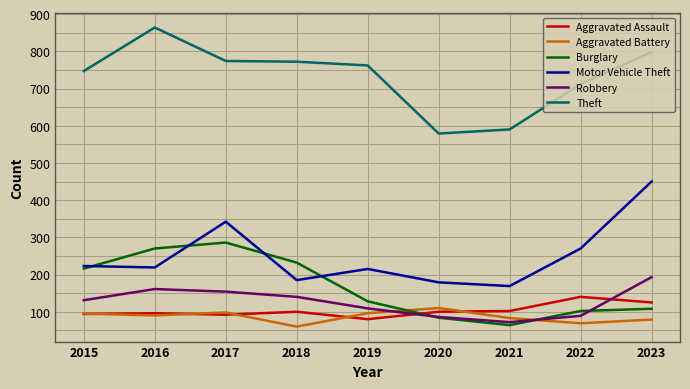

At how many categories does at least one series exceed 683?

7